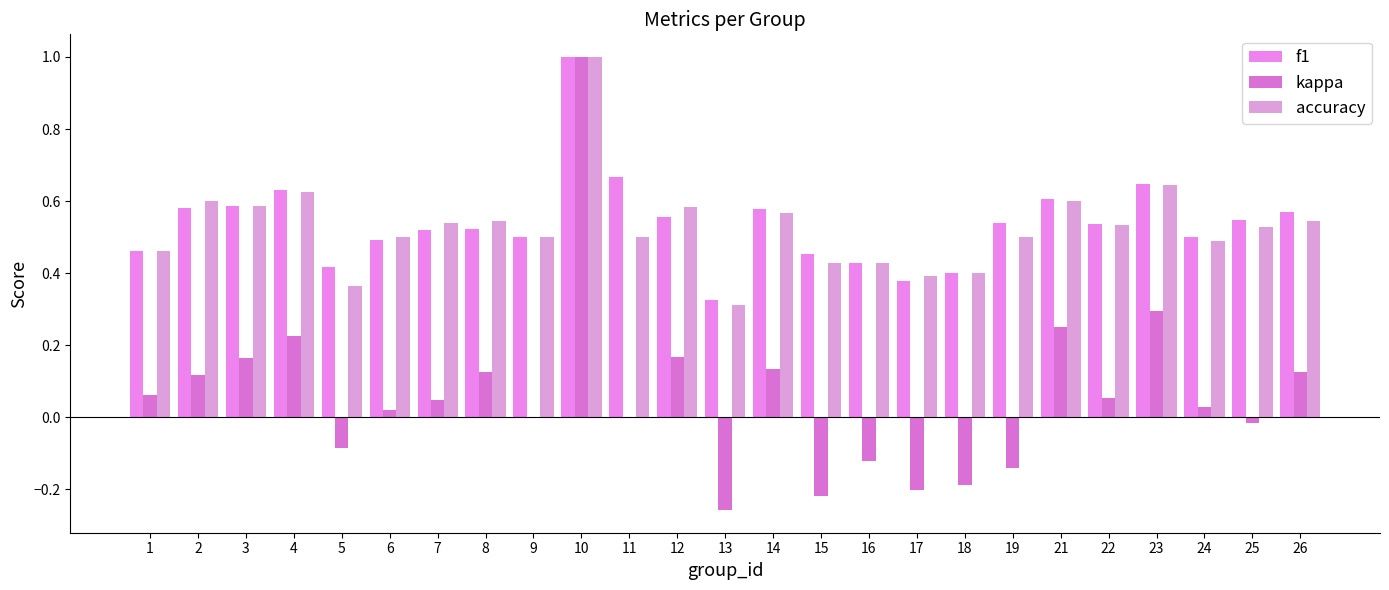

At which label does accuracy reach its minimum?

13